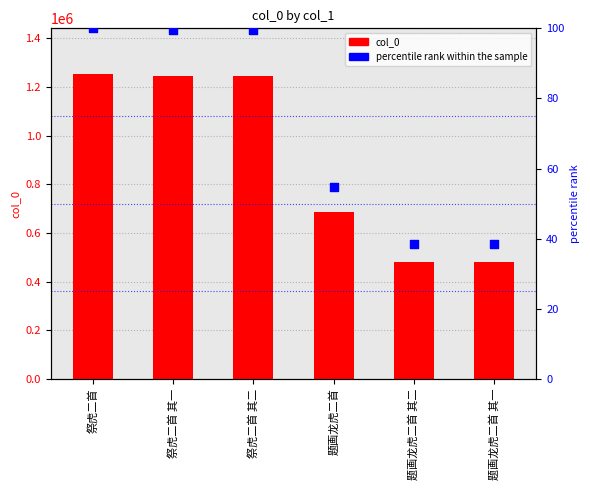

Which series has the widest spread of Y values?

col_0